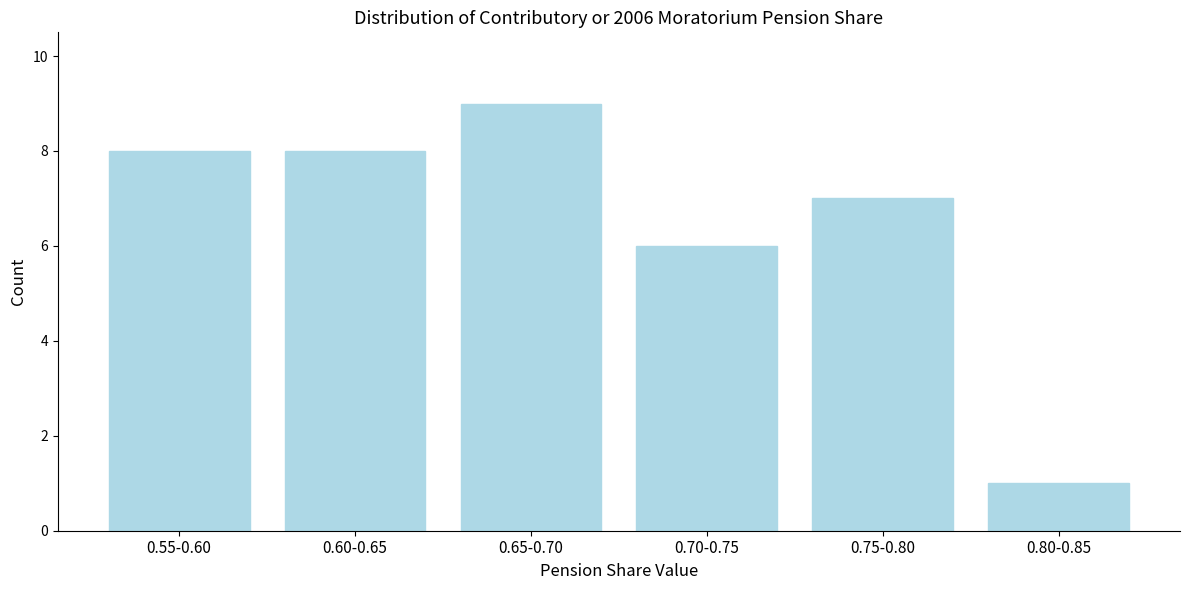

Reading left to right, what are all the values shown in this chart?

8	8	9	6	7	1